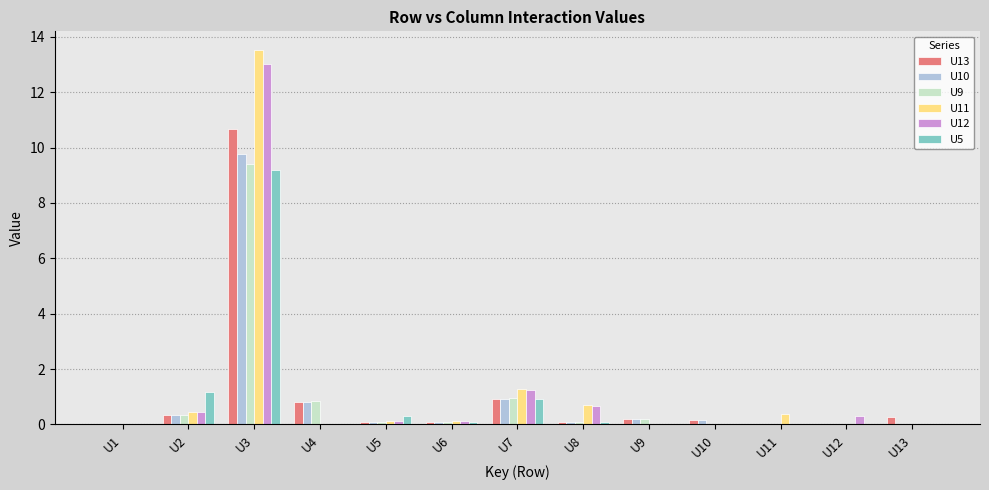

Reading right to left, transcribe all the data shown in this chart.

U13: U13=0.3	U12=0.0	U11=0.0	U10=0.2	U9=0.2	U8=0.1	U7=0.9	U6=0.1	U5=0.1	U4=0.8	U3=10.7	U2=0.3	U1=0.0
U10: U13=0.0	U12=0.0	U11=0.0	U10=0.2	U9=0.2	U8=0.1	U7=0.9	U6=0.1	U5=0.1	U4=0.8	U3=9.8	U2=0.3	U1=0.0
U9: U13=0.0	U12=0.0	U11=0.0	U10=0.0	U9=0.2	U8=0.1	U7=1.0	U6=0.1	U5=0.1	U4=0.9	U3=9.4	U2=0.3	U1=0.0
U11: U13=0.0	U12=0.0	U11=0.4	U10=0.0	U9=0.0	U8=0.7	U7=1.3	U6=0.1	U5=0.1	U4=0.0	U3=13.5	U2=0.5	U1=0.0
U12: U13=0.0	U12=0.3	U11=0.0	U10=0.0	U9=0.0	U8=0.7	U7=1.2	U6=0.1	U5=0.1	U4=0.0	U3=13.0	U2=0.4	U1=0.0
U5: U13=0.0	U12=0.0	U11=0.0	U10=0.0	U9=0.0	U8=0.1	U7=0.9	U6=0.1	U5=0.3	U4=0.0	U3=9.2	U2=1.2	U1=0.0